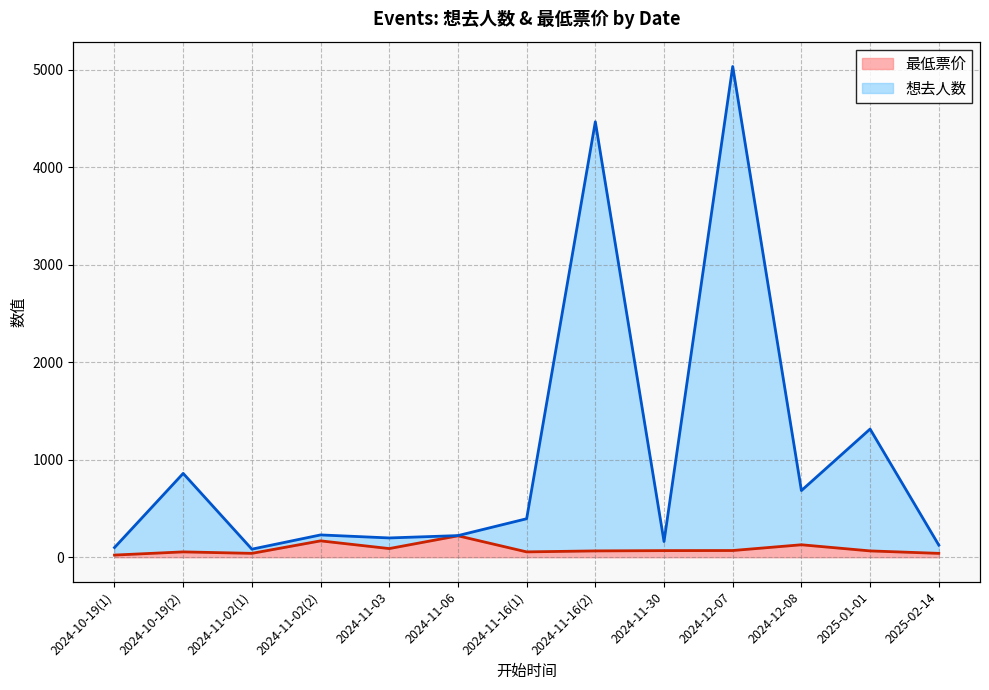

True or false: 想去人数 and 最低票价 intersect in this chart.

False